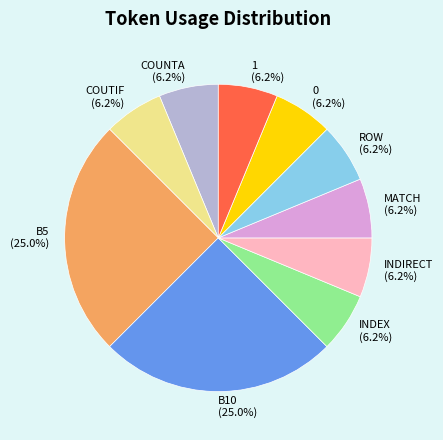

To the nearest percent, what is the difference between the largest and smallest slice percentages?

19%